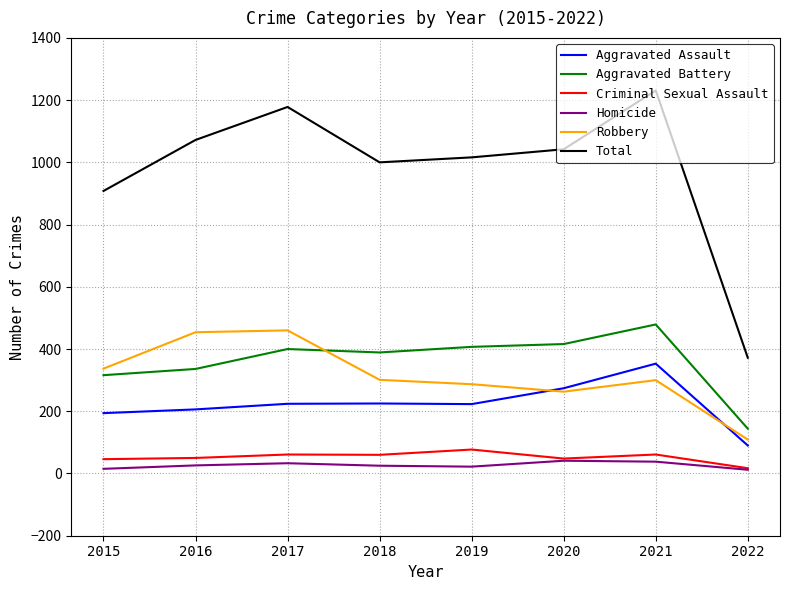

Which series changed the most between 2019 and 2021?

Total